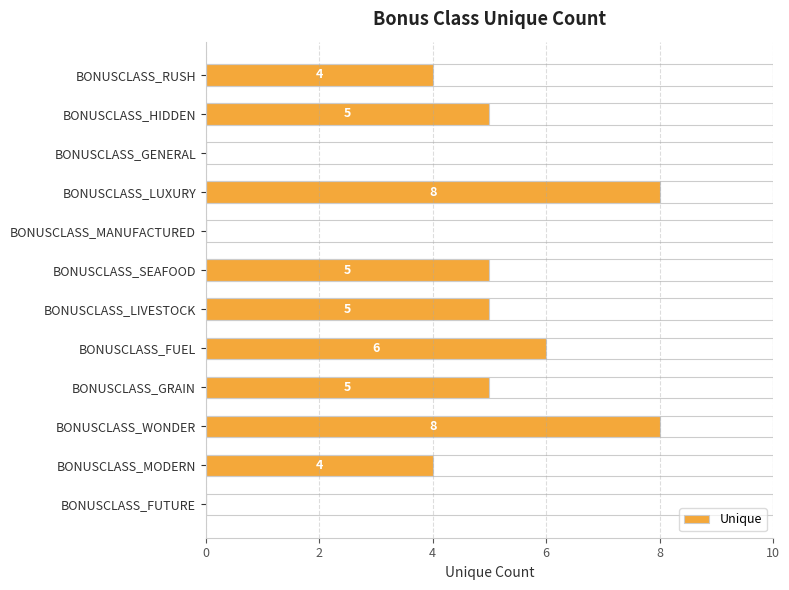

Reading right to left, extract all data points from this chart.

0	4	8	5	6	5	5	0	8	0	5	4